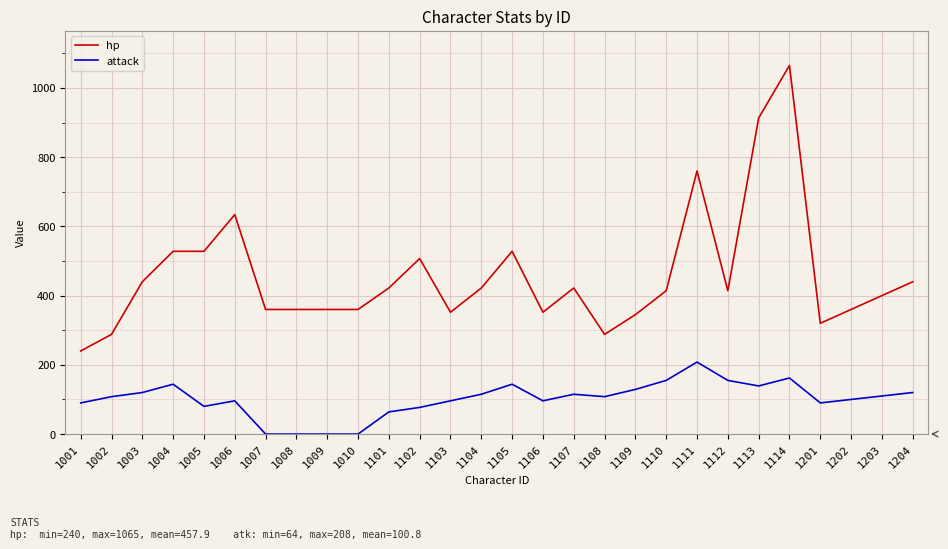

What is the minimum value for hp?

240